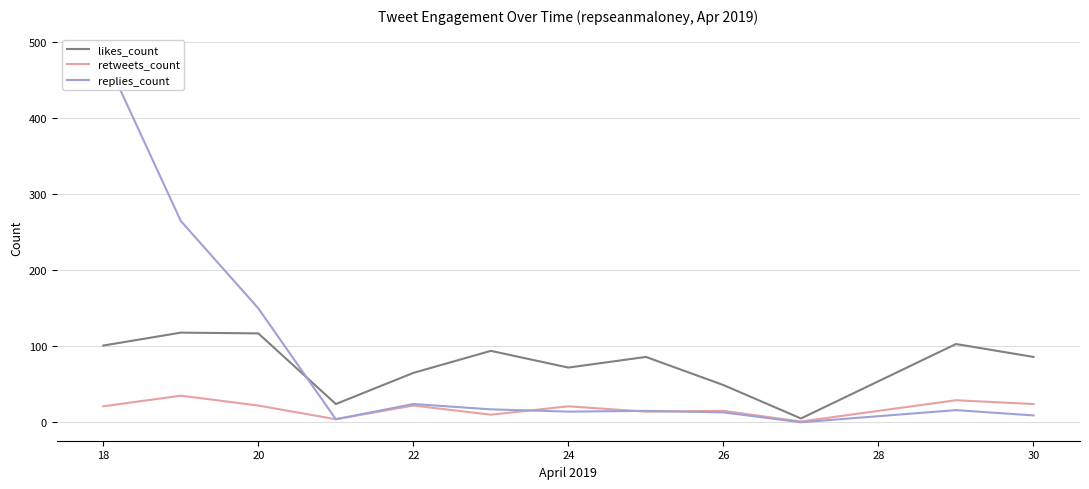

In likes_count, how many points are higher than both neighbors (excluding endpoints)?

4